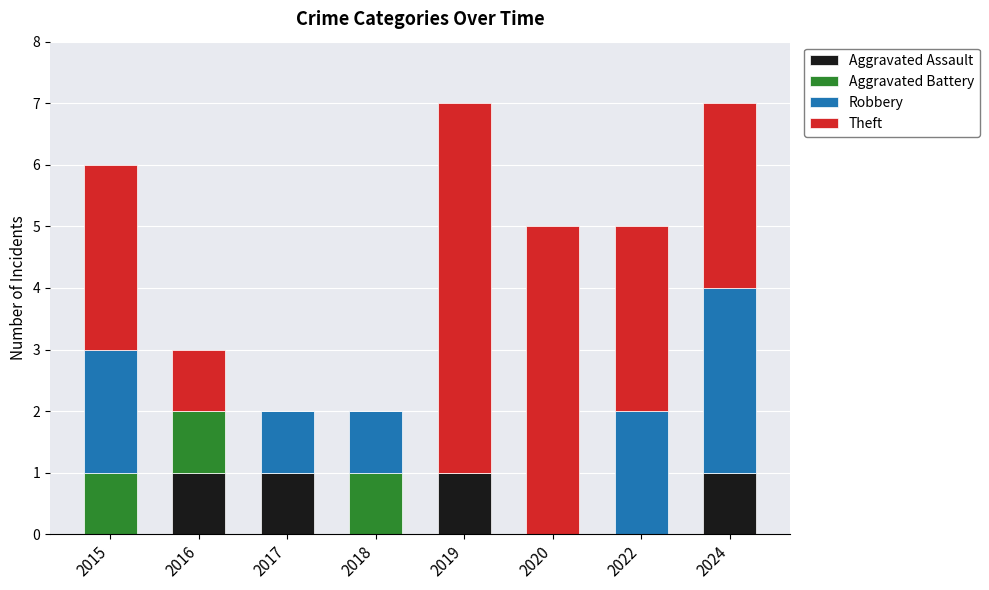

Count the Aggravated Assault values in the range 0 to 1.

8